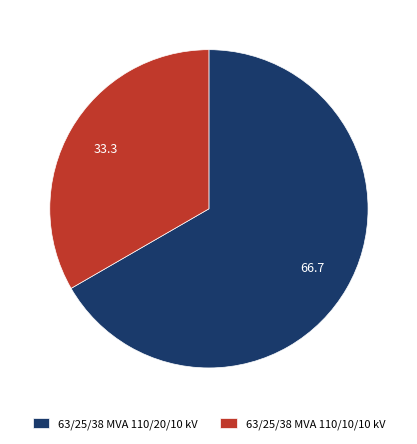

Which slice represents more than half of the pie?

63/25/38 MVA 110/20/10 kV